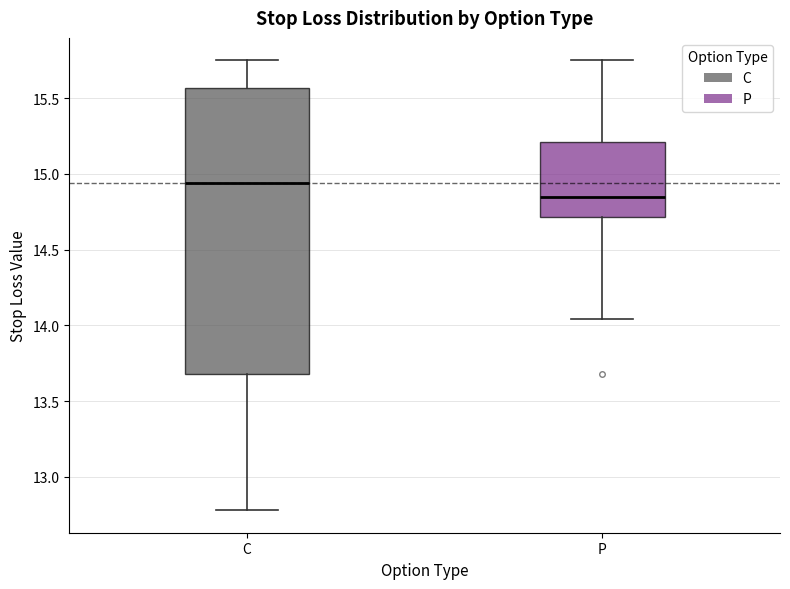

Where does the median line of the box for C sit on the y-axis? The values are not printed on the chart, so give them approximately, as read against the axis.

14.95